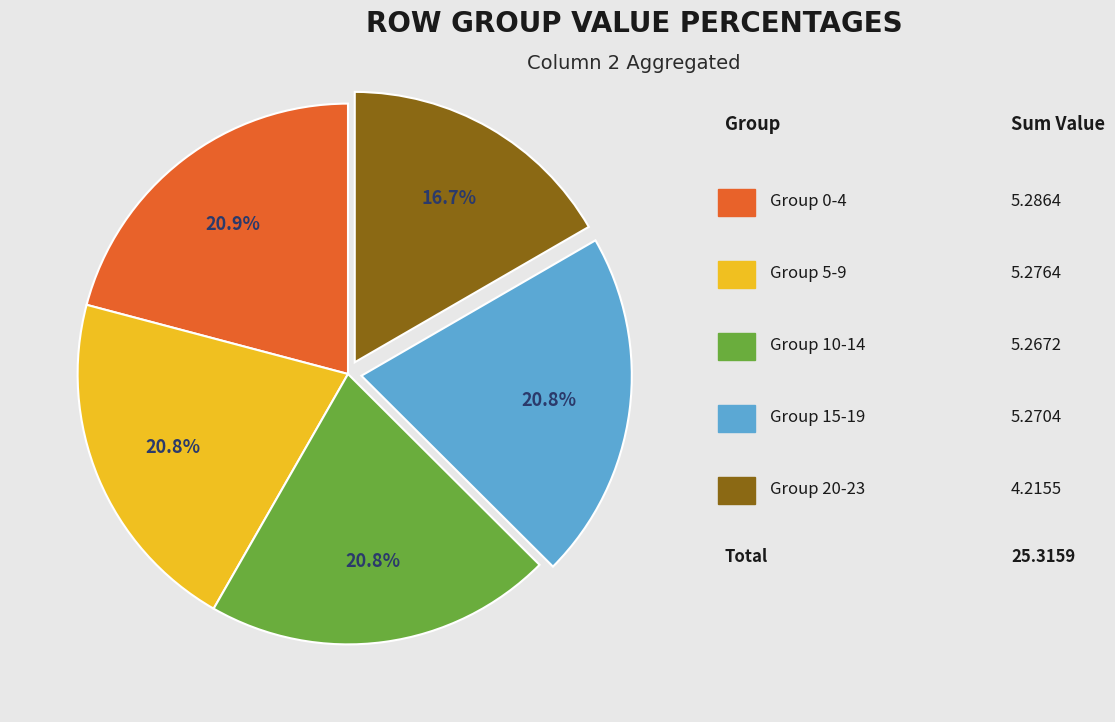

Is there any slice that represents more than half of the pie?

No